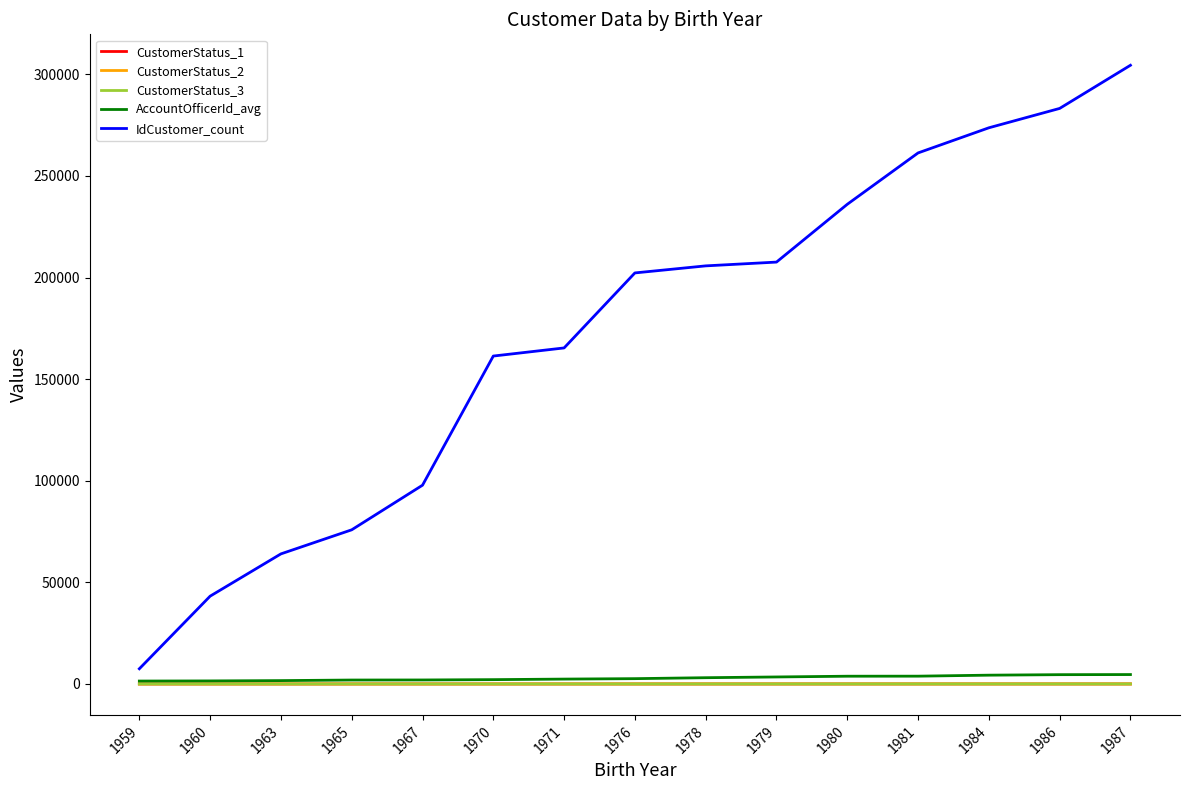

What is the spread (max minus min) of values at 1971?

165343